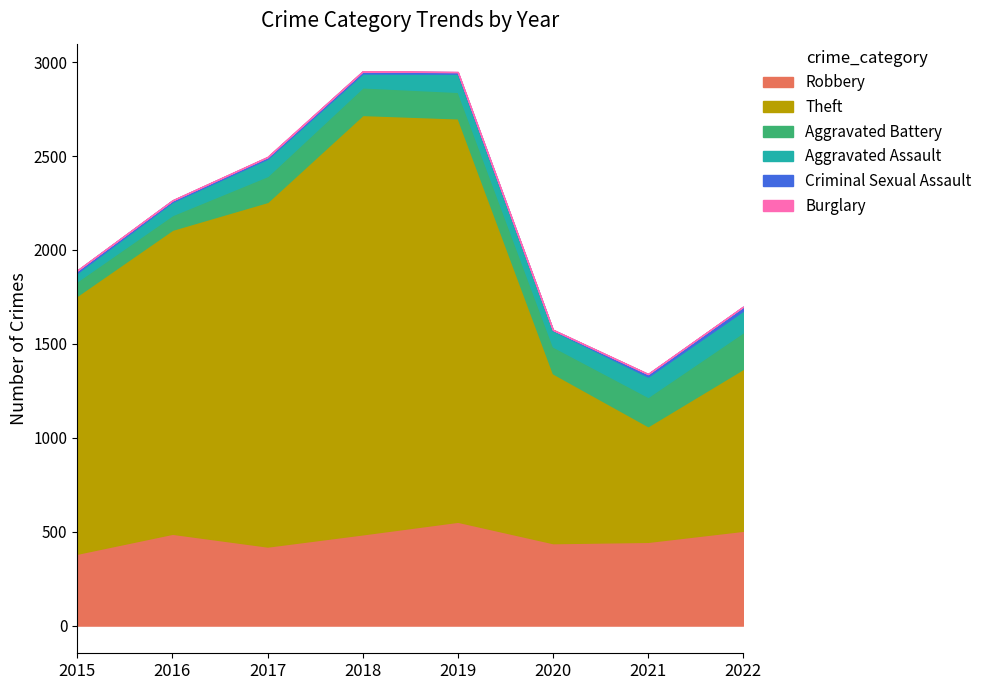

List the series in order of their peak value, lowest first.

Burglary, Criminal Sexual Assault, Aggravated Assault, Aggravated Battery, Robbery, Theft